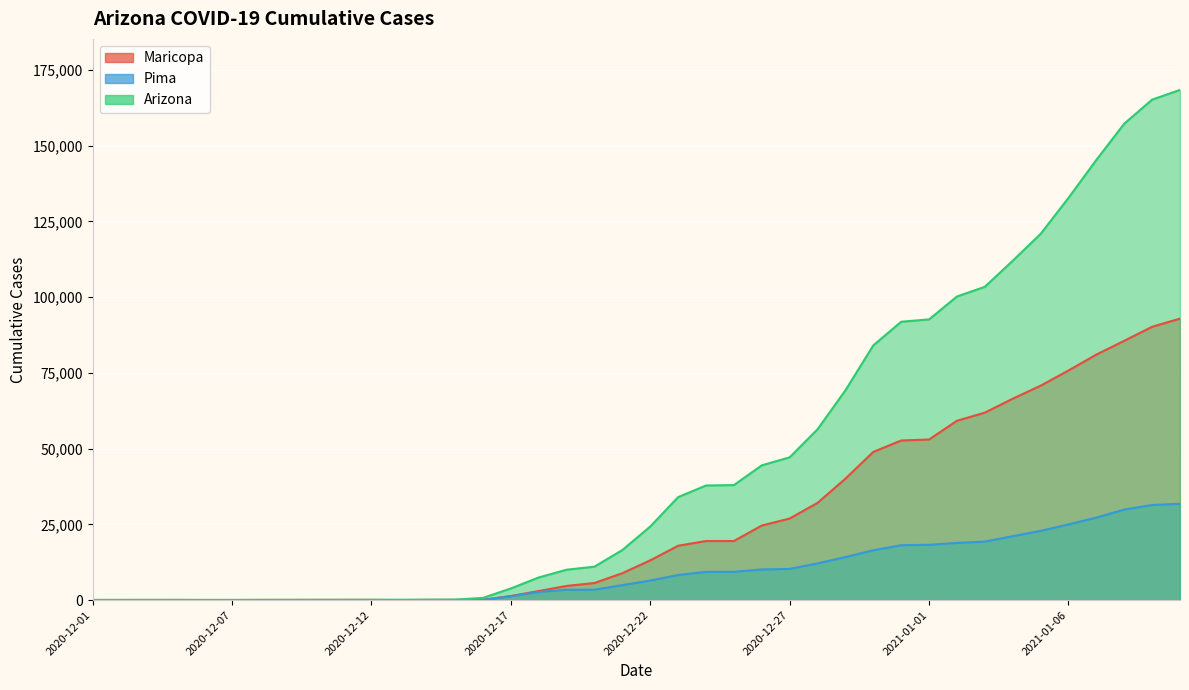

Which series has the widest spread of values?

Arizona